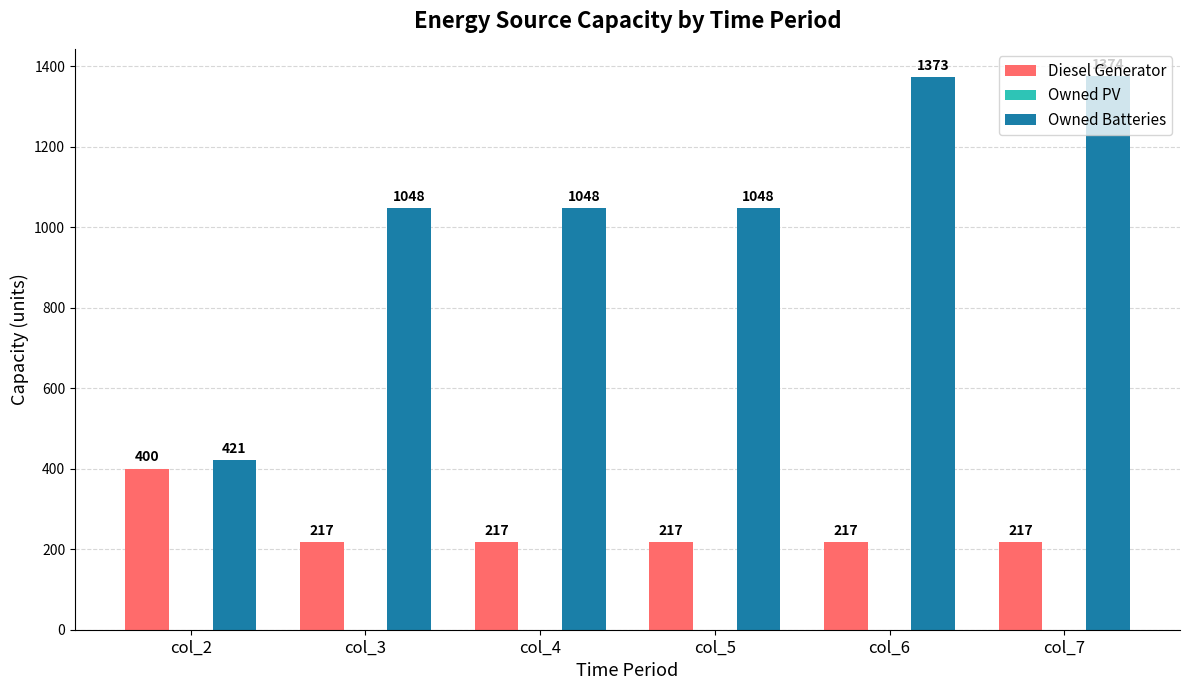

Between col_2 and col_3, which series saw the biggest shift?

Owned Batteries